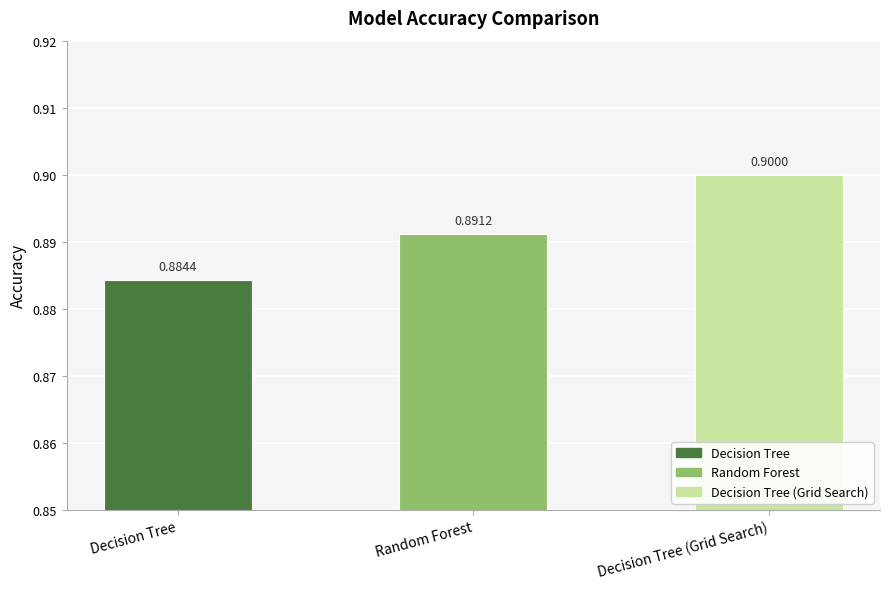

Count the values in the range 0 to 1.

3